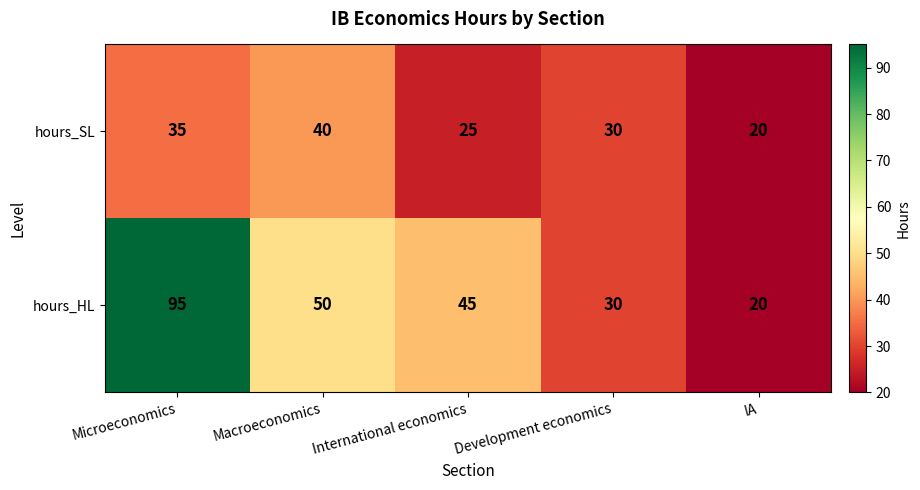

Which series has the widest spread of values?

hours_HL